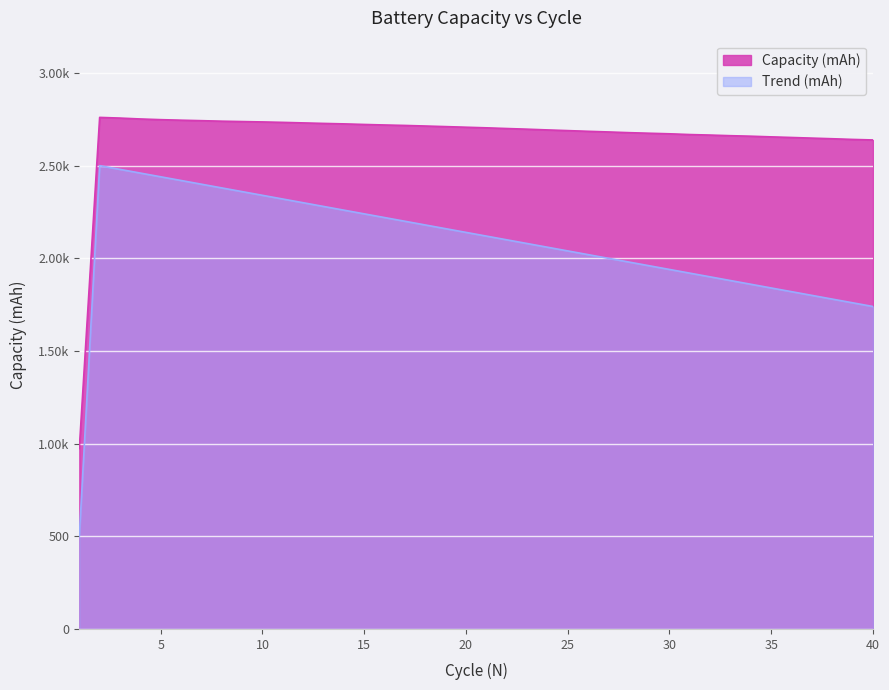

Which category has the highest value in the Capacity (mAh) series?

2